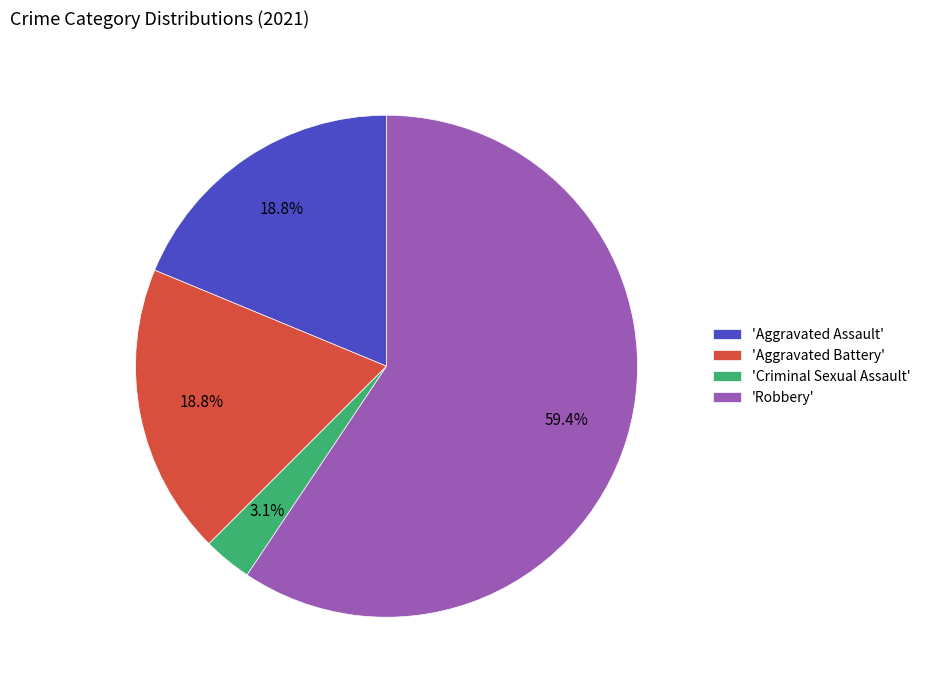

What is the smallest slice in the pie chart?

'Criminal Sexual Assault'